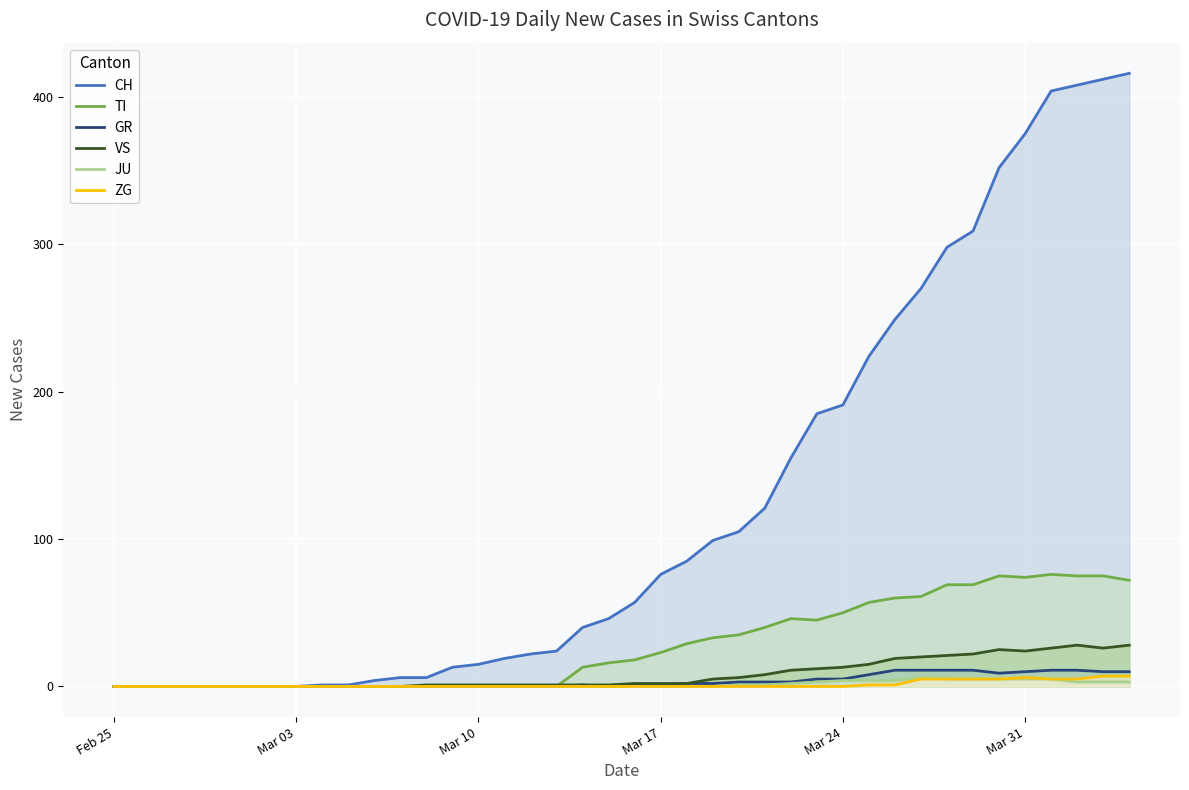

Which series has the largest total across all categories?

CH